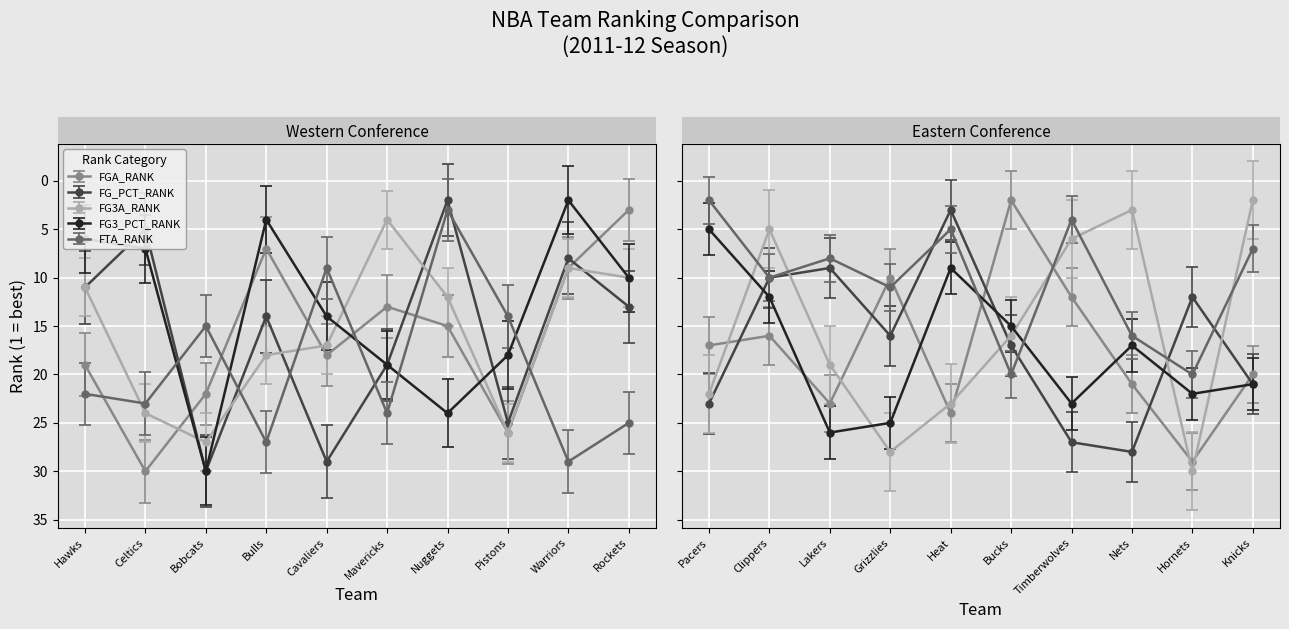

How many interior local valleys does the FG_PCT_RANK series have?

7